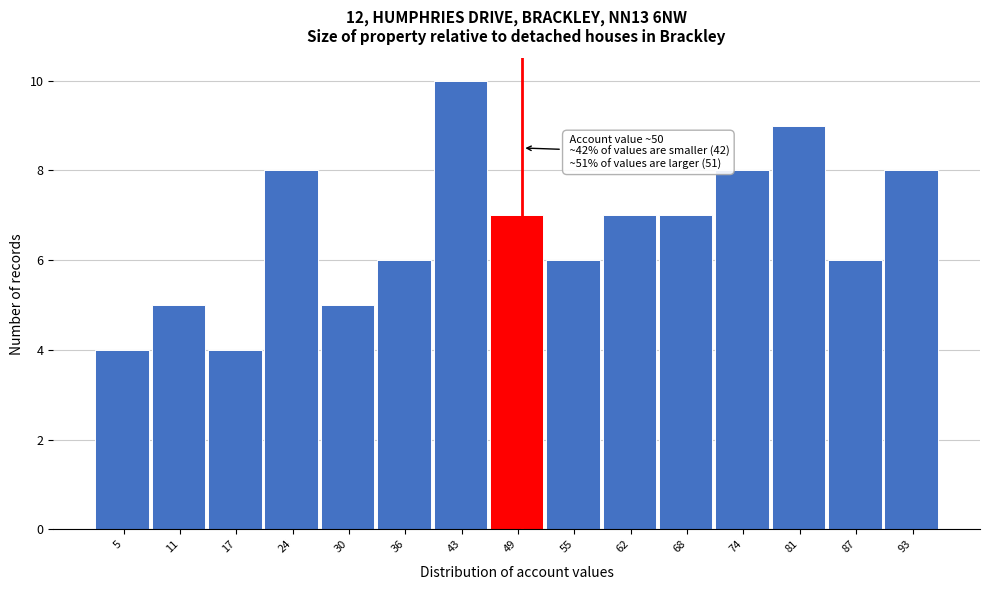

Which range on the x-axis has the tallest bar?

40 to 46